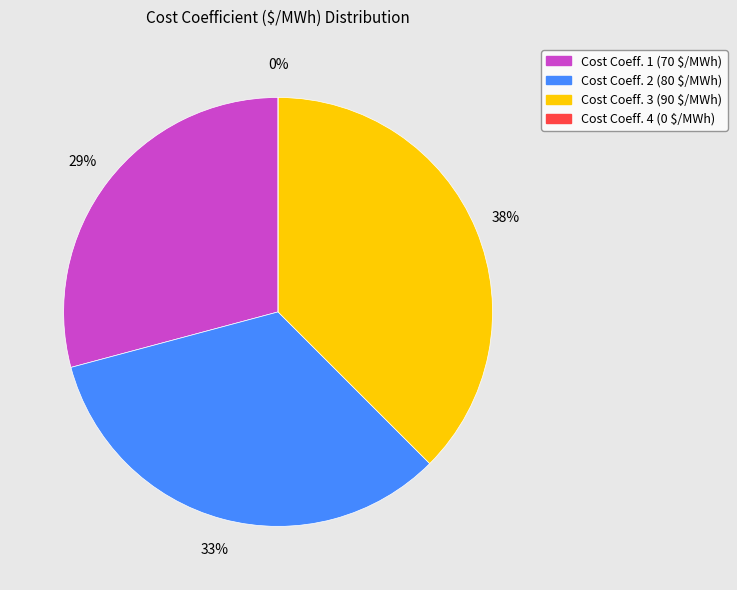

Count the number of slices in the pie.

4